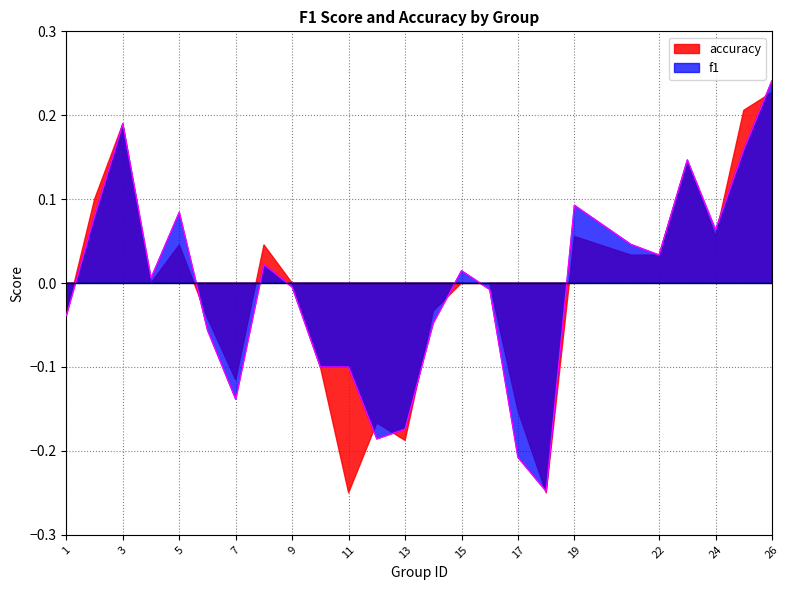

What is the minimum value shown in the chart?

-0.2